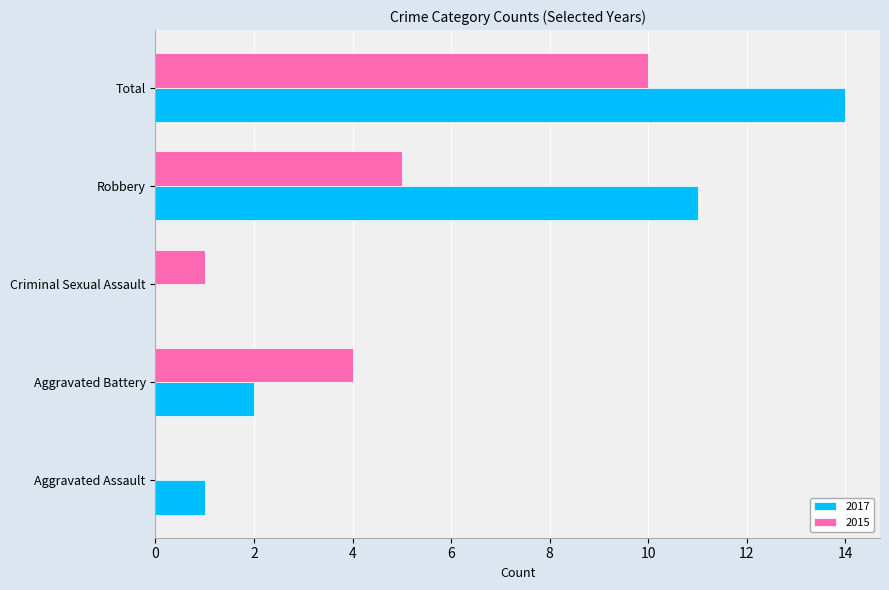

True or false: 2017 has a value of 11 at Robbery.

True